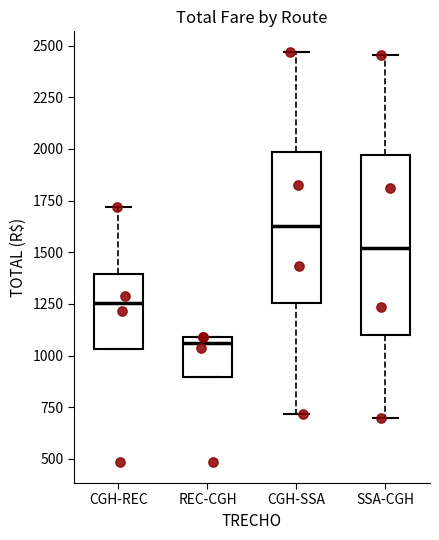

Reading left to right, read every box against the y-axis: the position of its median line, the range the box covers, and the ends of its whiskers. The values are not printed on the chart, so give them approximately, as read against the axis.

CGH-REC: median 1250, box 1050 to 1400, whiskers 1050 to 1700
REC-CGH: median 1050, box 900 to 1100, whiskers 900 to 1100
CGH-SSA: median 1650, box 1250 to 2000, whiskers 700 to 2450
SSA-CGH: median 1500, box 1100 to 1950, whiskers 700 to 2450